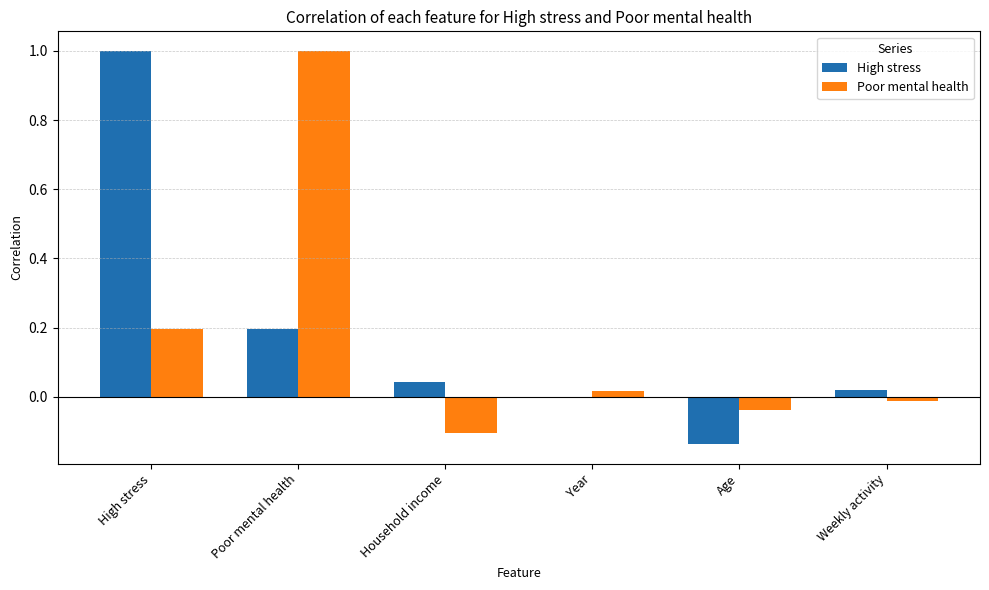

What position from the left is High stress?

1